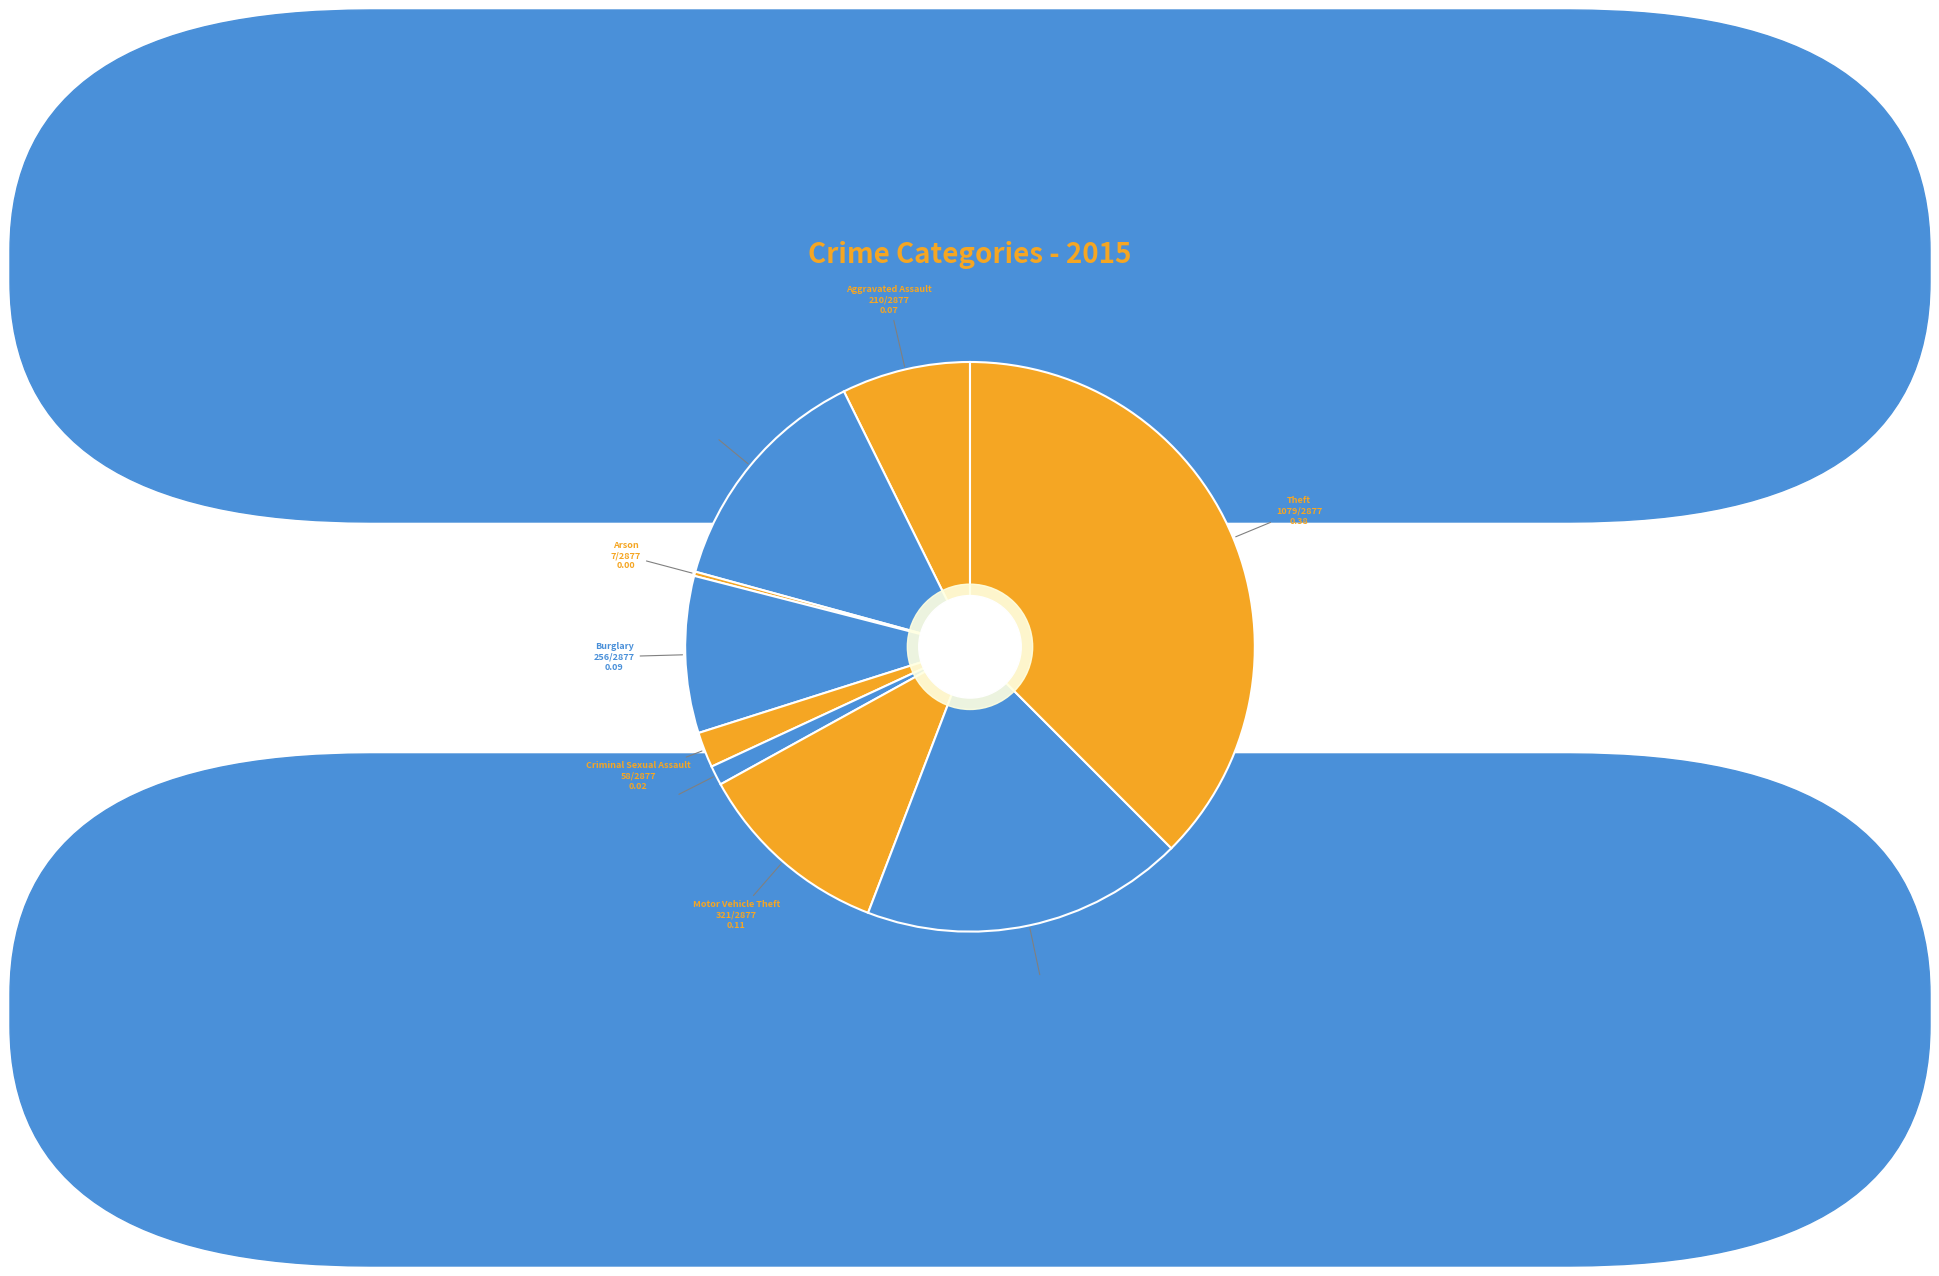

Which slice is the smallest?

Arson